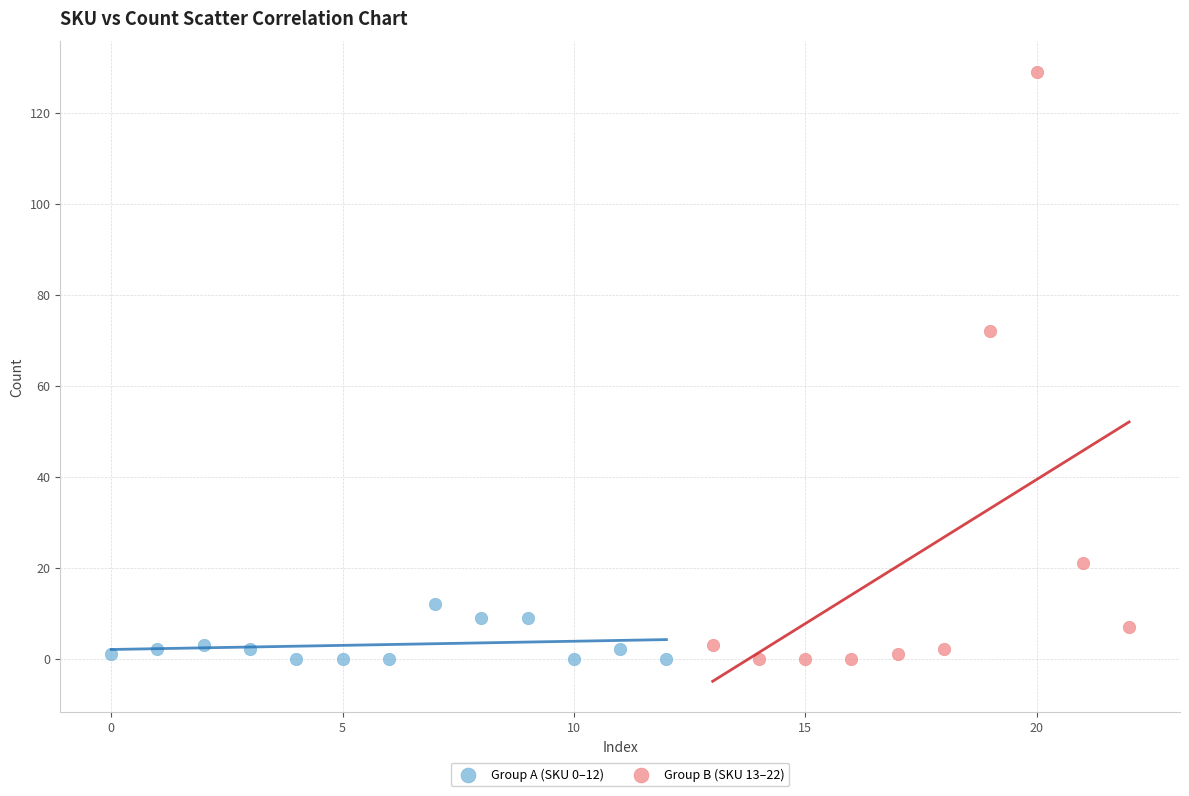

Which series has the widest spread of Y values?

Group B (SKU 13–22)